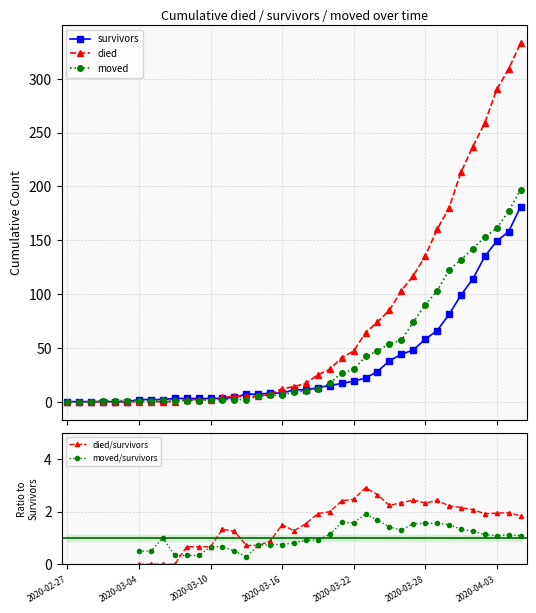

At which category does the chart reach its minimum across all series?

2020-02-27